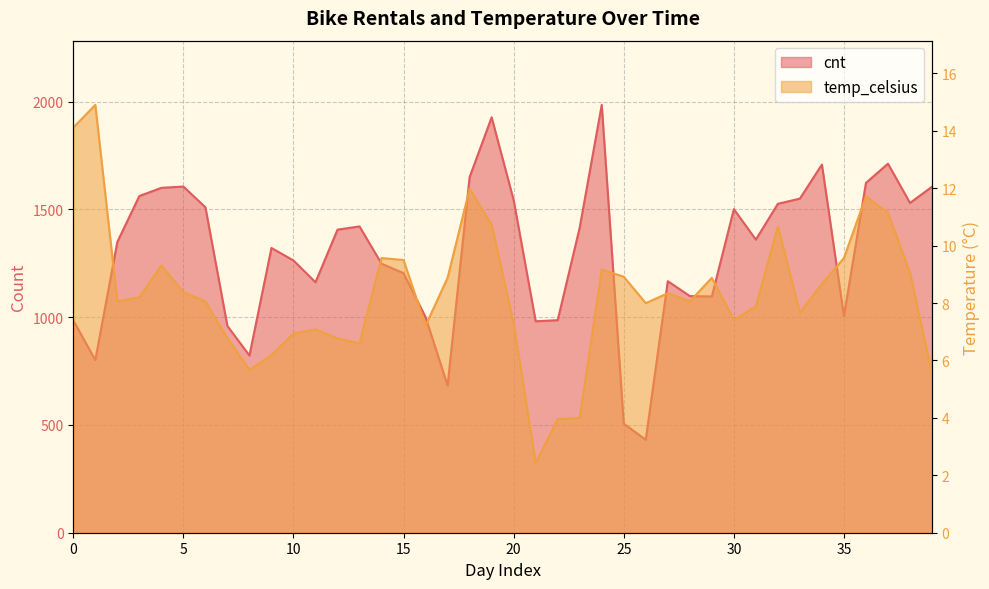

True or false: cnt has more than 0 points higher than both neighbors.

True